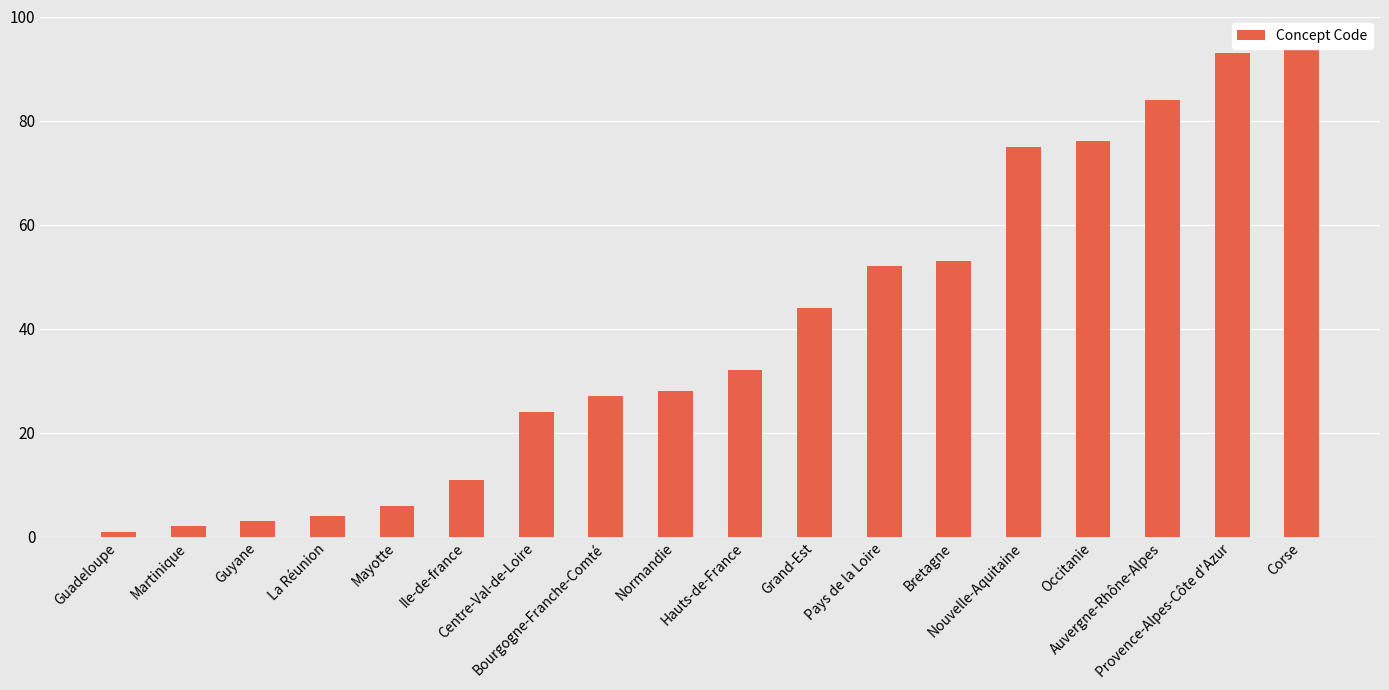

What is the label of the 17th bar from the left?

Provence-Alpes-Côte d'Azur